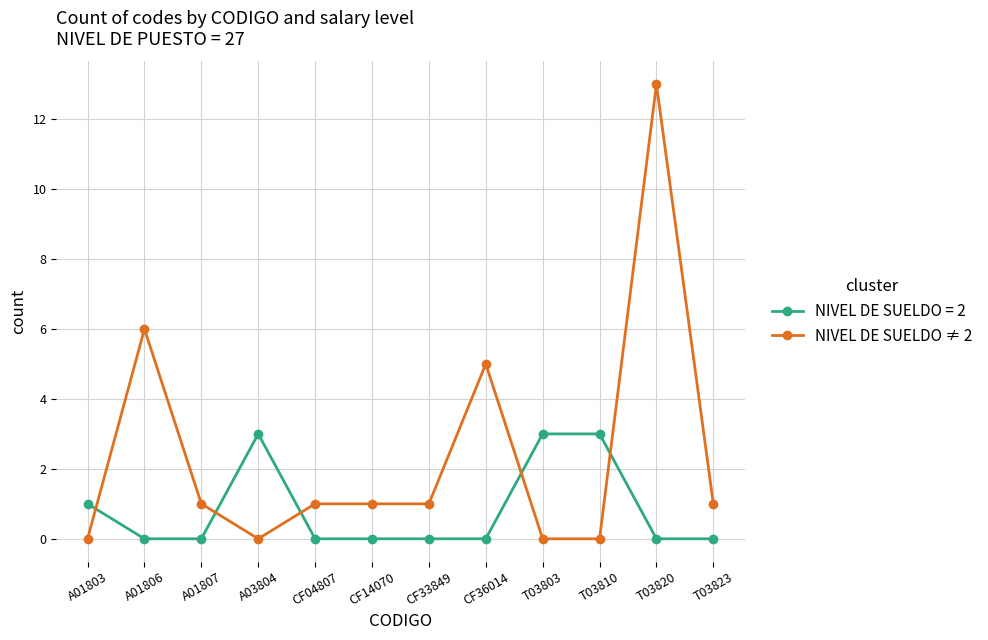

What is the sum of all NIVEL DE SUELDO ≠ 2 values?

29